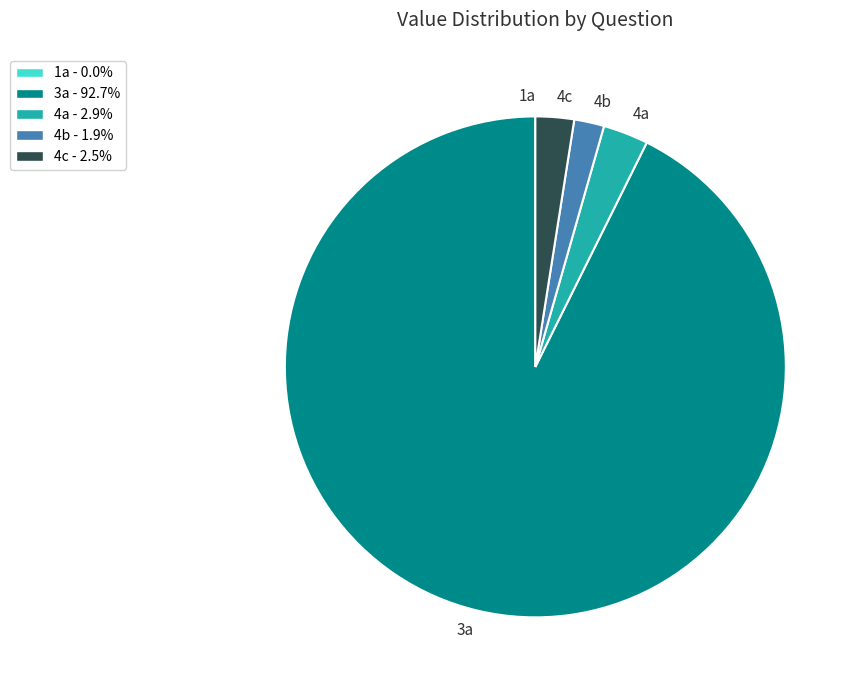

Which category accounts for the majority?

3a